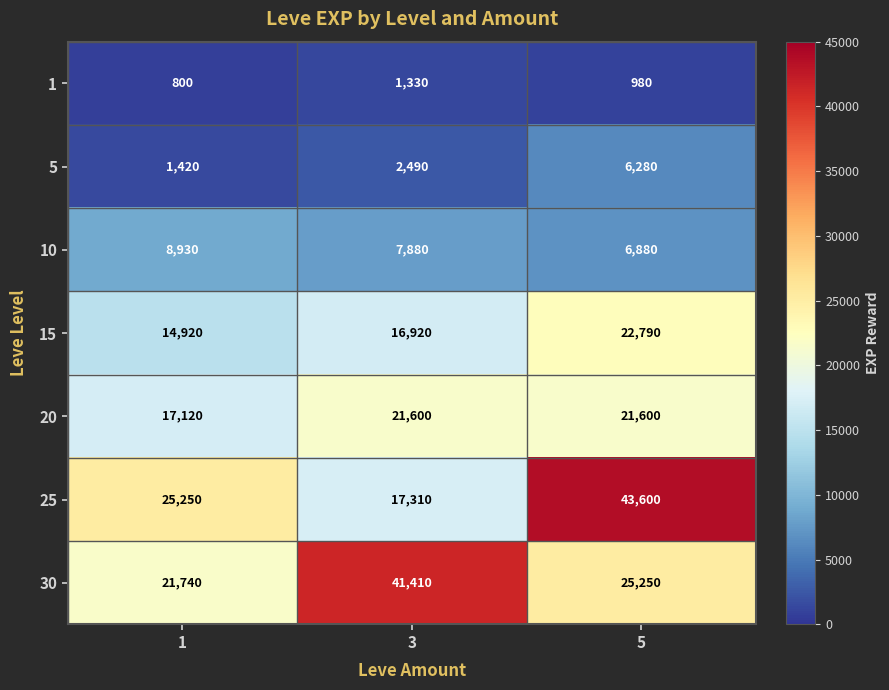

Which category has the highest value across all series?

5